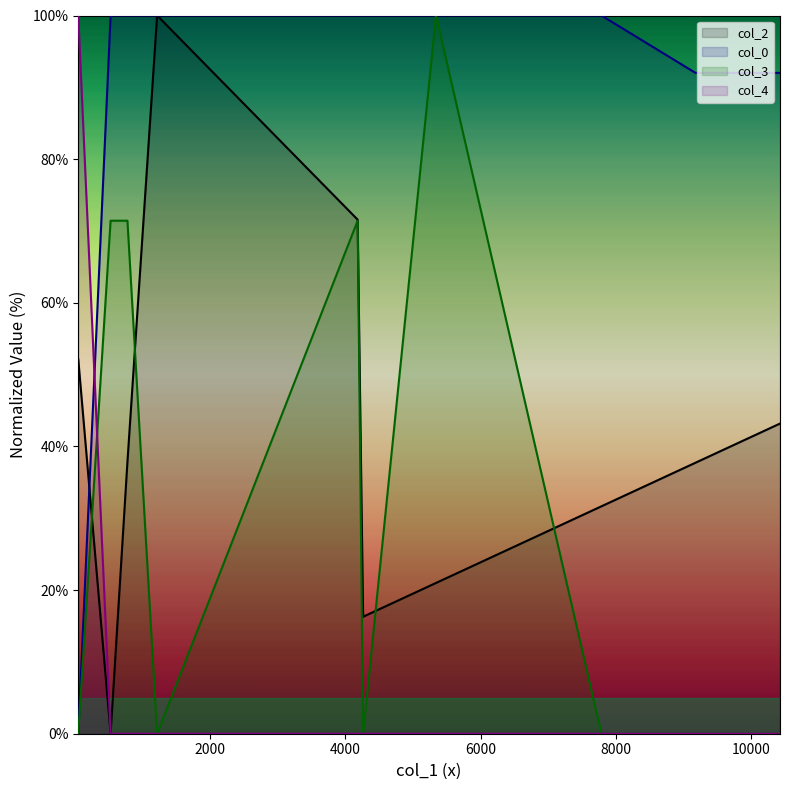

What is the maximum value shown in the chart?

100.0